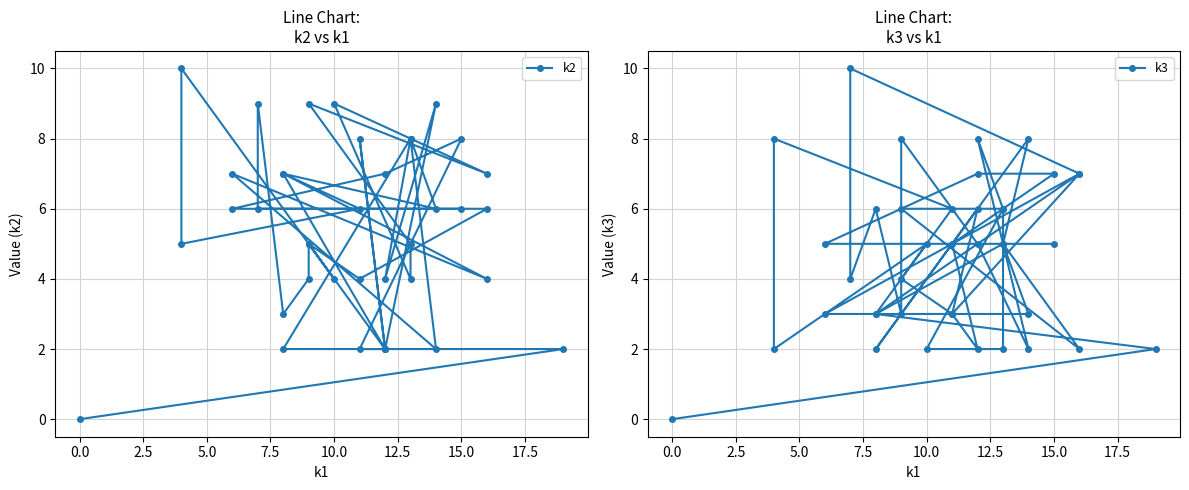

How many series are shown in this chart?

2